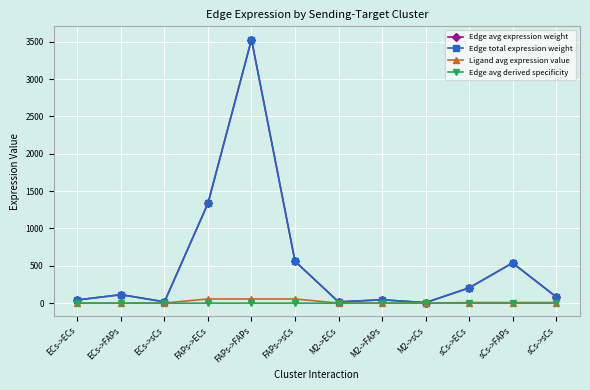

Reading left to right, transcribe all the data shown in this chart.

Edge avg expression weight: ECs->ECs=43.1	ECs->FAPs=113.8	ECs->sCs=18.1	FAPs->ECs=1337.3	FAPs->FAPs=3528.7	FAPs->sCs=560.8	M2->ECs=17.2	M2->FAPs=45.5	M2->sCs=7.2	sCs->ECs=204.1	sCs->FAPs=538.6	sCs->sCs=85.6
Edge total expression weight: ECs->ECs=43.1	ECs->FAPs=113.8	ECs->sCs=18.1	FAPs->ECs=1337.3	FAPs->FAPs=3528.7	FAPs->sCs=560.8	M2->ECs=17.2	M2->FAPs=45.5	M2->sCs=7.2	sCs->ECs=204.1	sCs->FAPs=538.6	sCs->sCs=85.6
Ligand avg expression value: ECs->ECs=1.8	ECs->FAPs=1.8	ECs->sCs=1.8	FAPs->ECs=56.6	FAPs->FAPs=56.6	FAPs->sCs=56.6	M2->ECs=0.7	M2->FAPs=0.7	M2->sCs=0.7	sCs->ECs=8.6	sCs->FAPs=8.6	sCs->sCs=8.6
Edge avg derived specificity: ECs->ECs=0.0	ECs->FAPs=0.0	ECs->sCs=0.0	FAPs->ECs=0.2	FAPs->FAPs=0.5	FAPs->sCs=0.1	M2->ECs=0.0	M2->FAPs=0.0	M2->sCs=0.0	sCs->ECs=0.0	sCs->FAPs=0.1	sCs->sCs=0.0